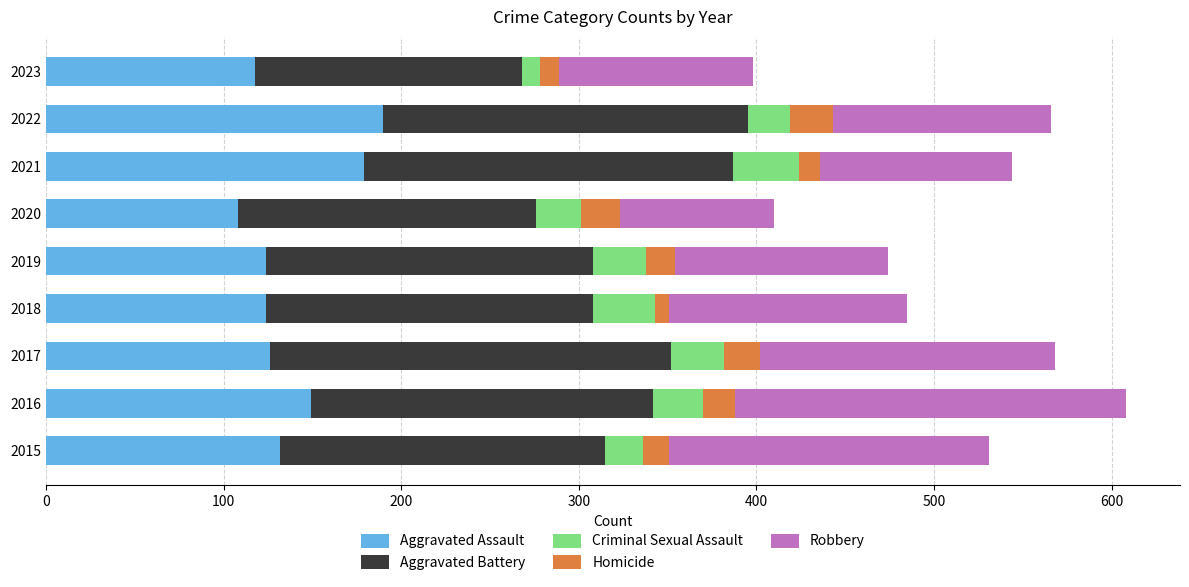

What is the sum of all Aggravated Assault values?

1250